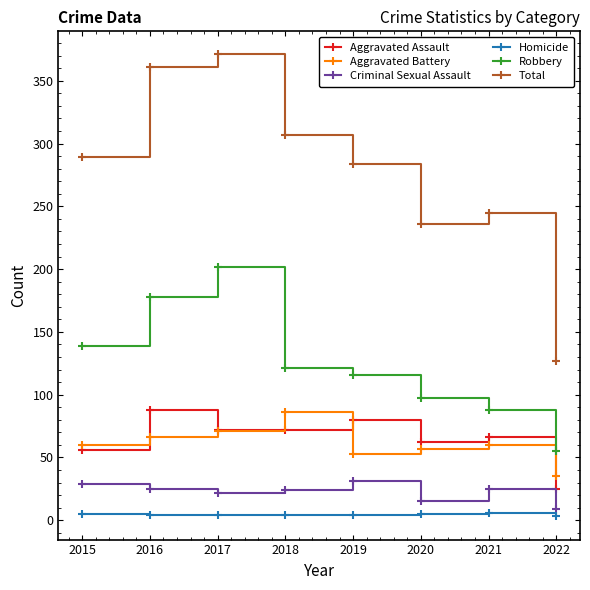

What is the lowest value of the Total series?

127